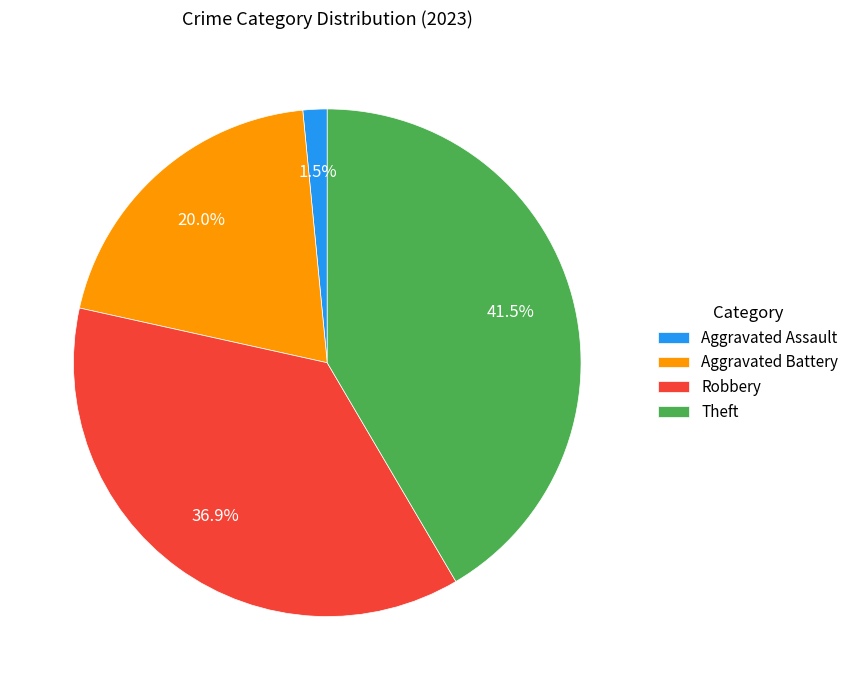

Does any single category account for the majority?

No